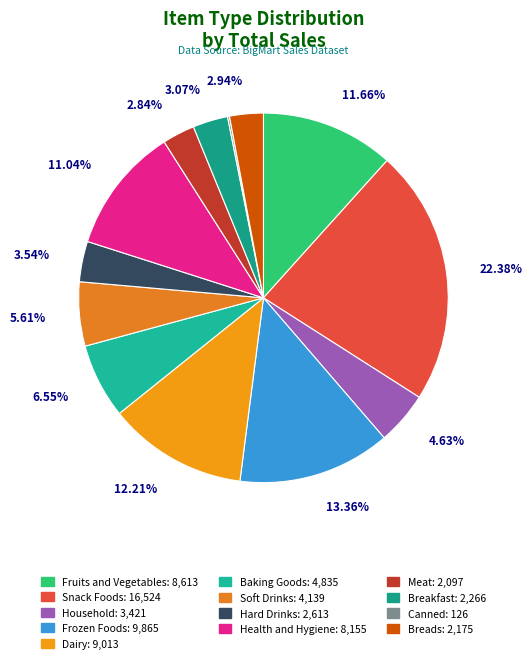

Is there any slice that represents more than half of the pie?

No